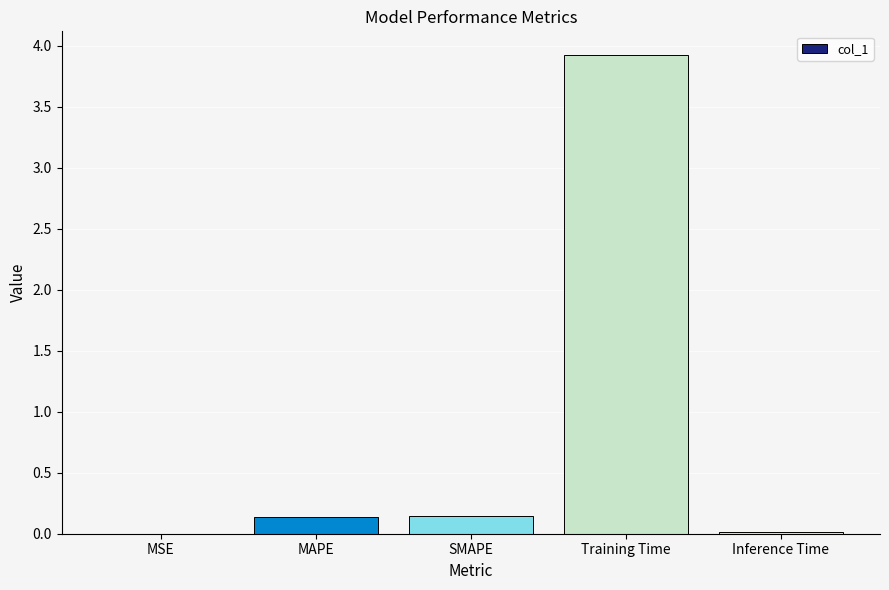

Is it true that the value at Inference Time is 0.0?

True